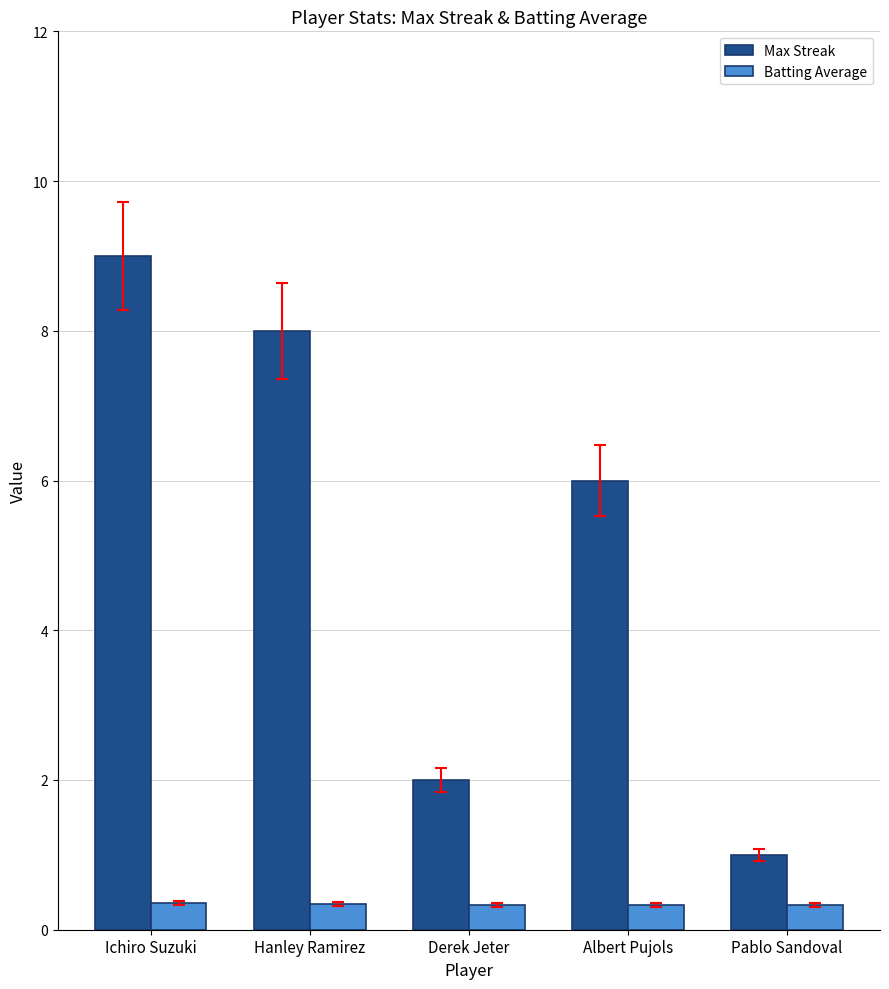

List the series in order of their peak value, lowest first.

Batting Average, Max Streak